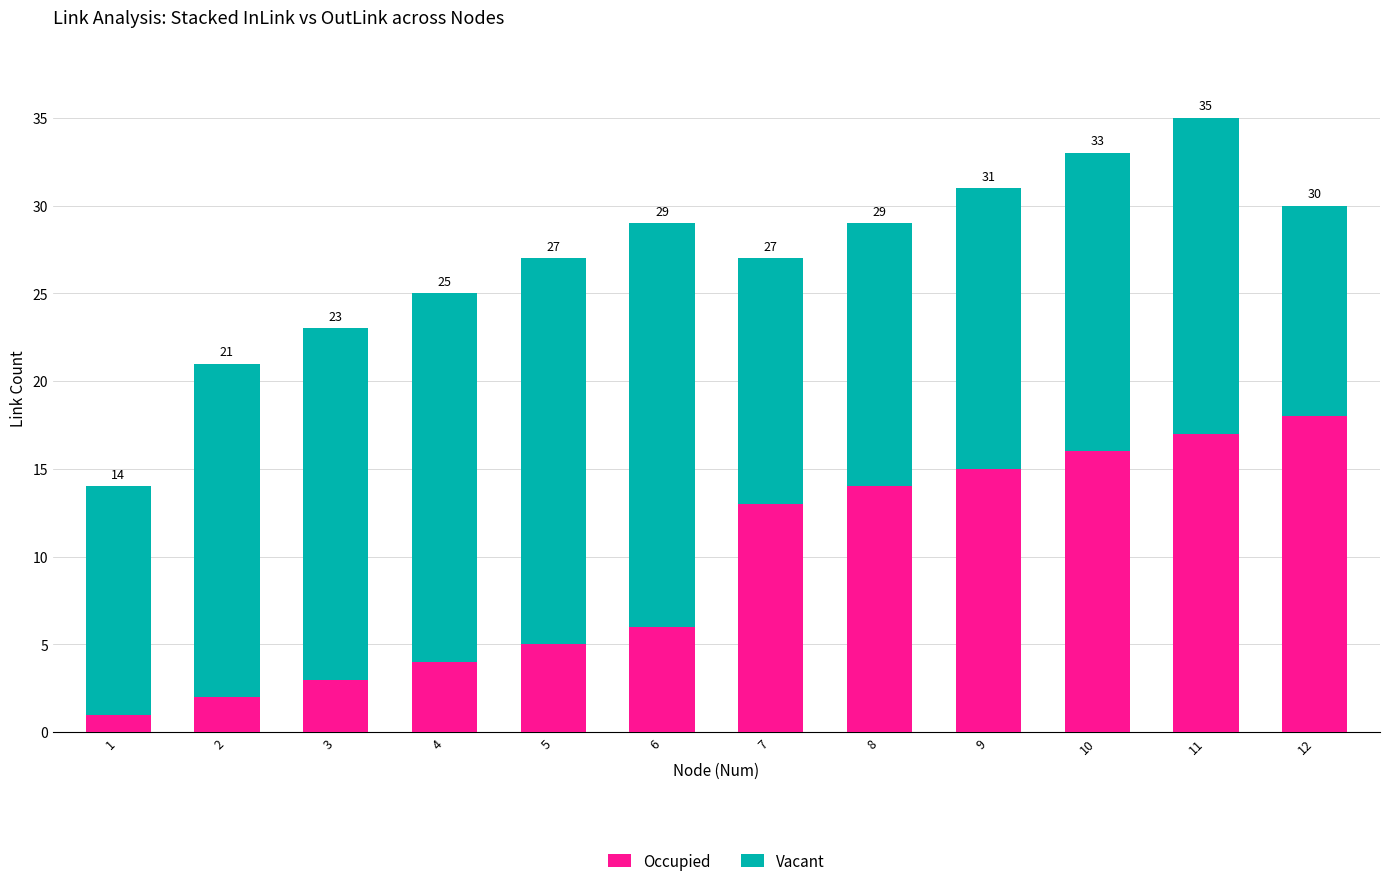

What are all the series names shown in the legend?

Occupied, Vacant